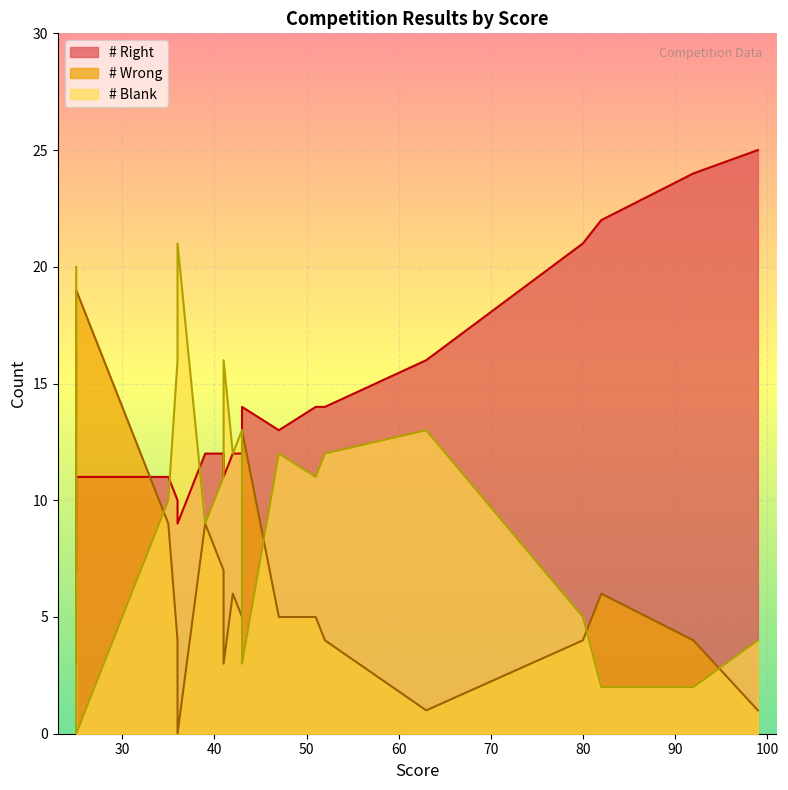

The # Blank series shows 12 at 5. True or false?

True